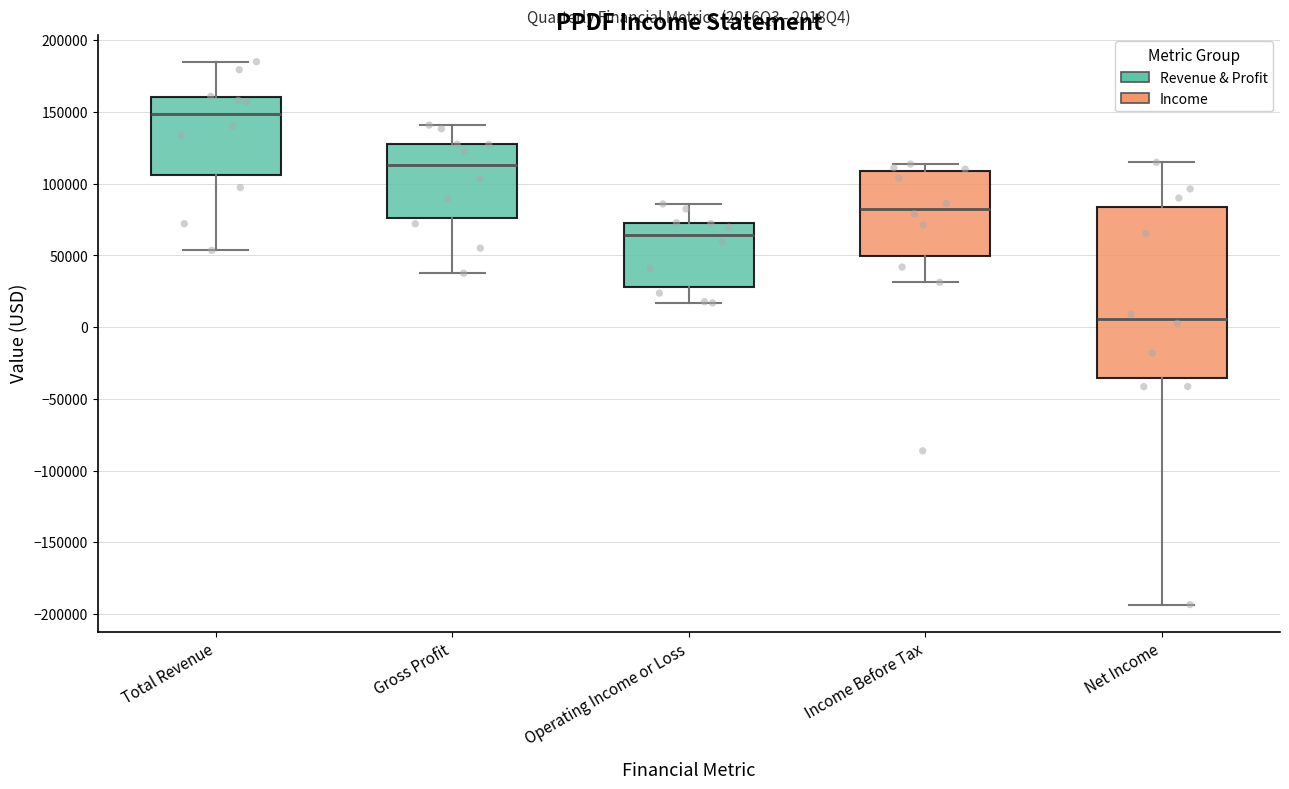

Which box's median line is the lowest?

Net Income